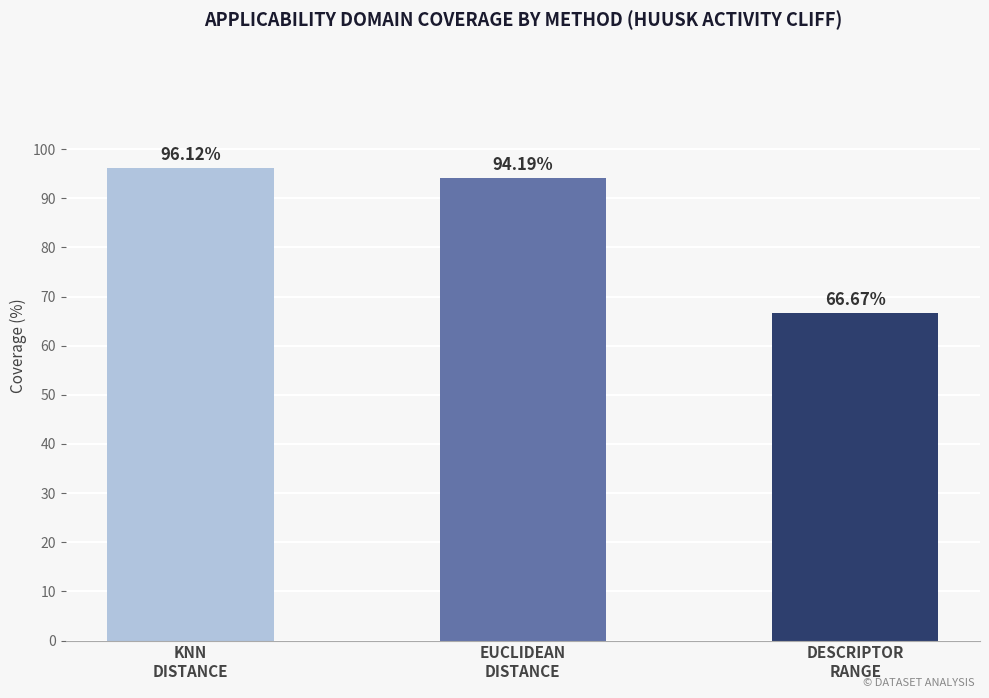

Is it true that the value at KNN
DISTANCE is 96.1?

True